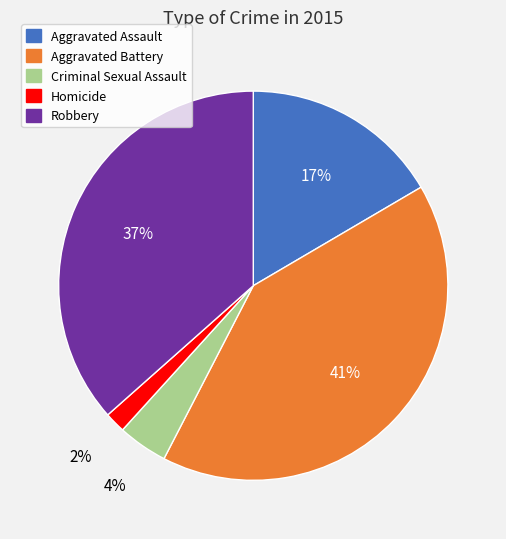

To the nearest percent, what is the difference between the largest and smallest slice percentages?

39%